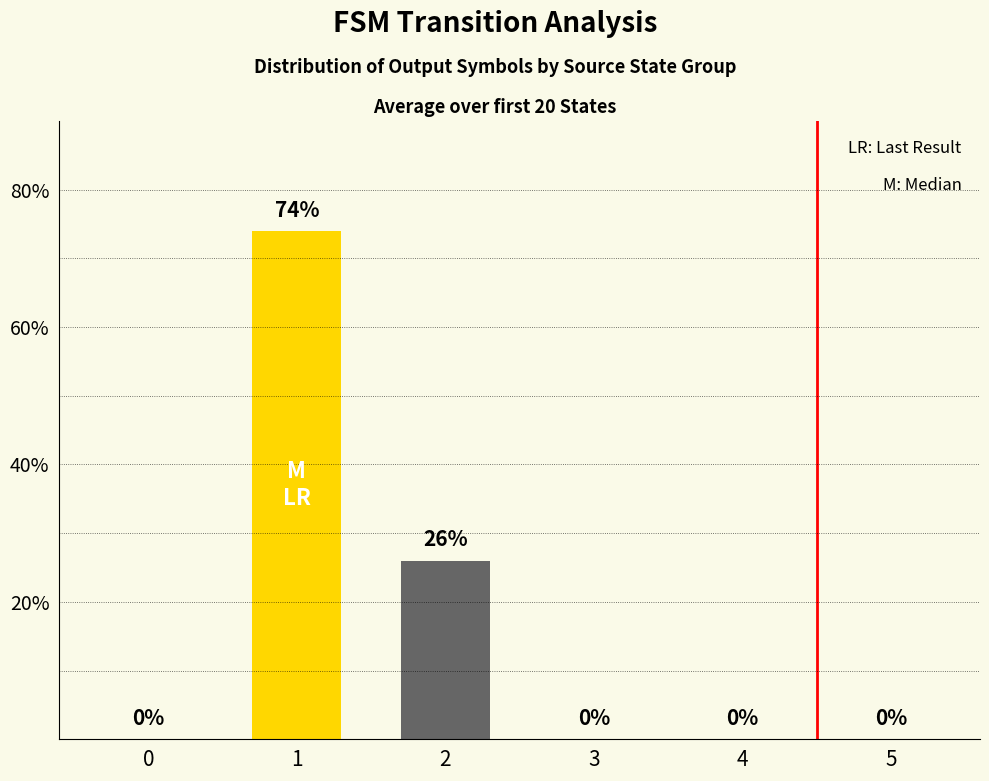

True or false: the data shows -42 at 5.

False